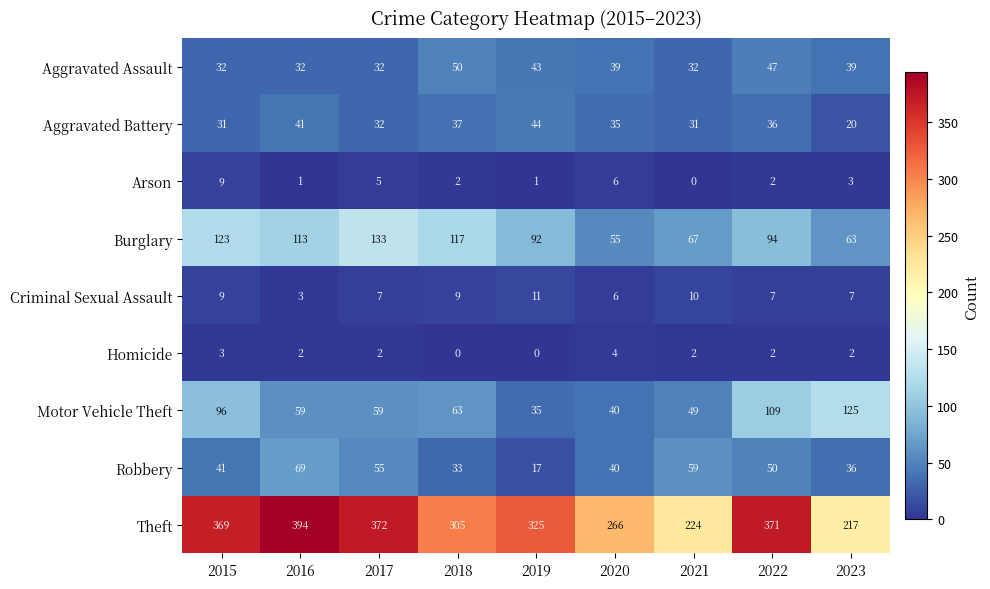

What is the lowest value of the Criminal Sexual Assault series?

3